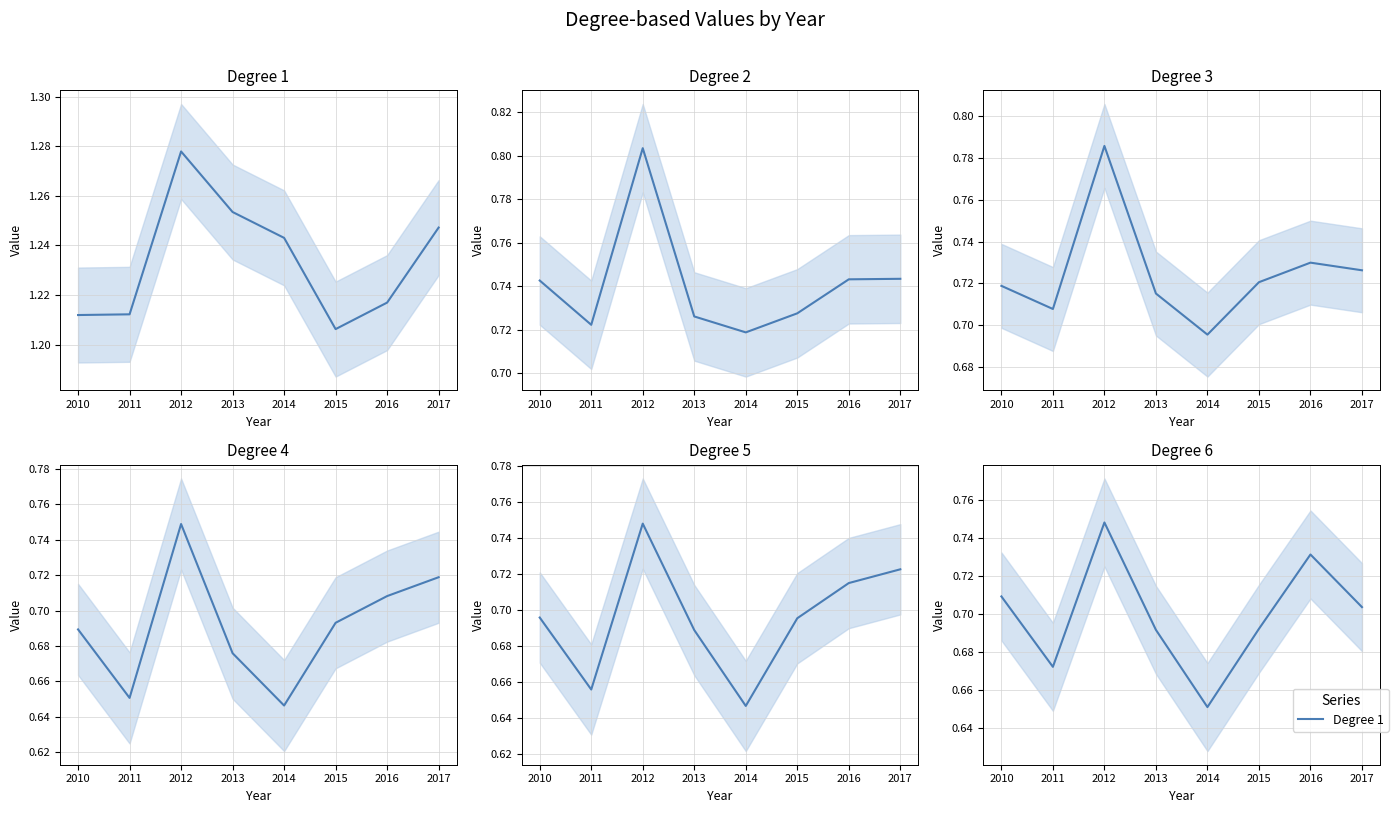

How many distinct data groups are displayed?

6